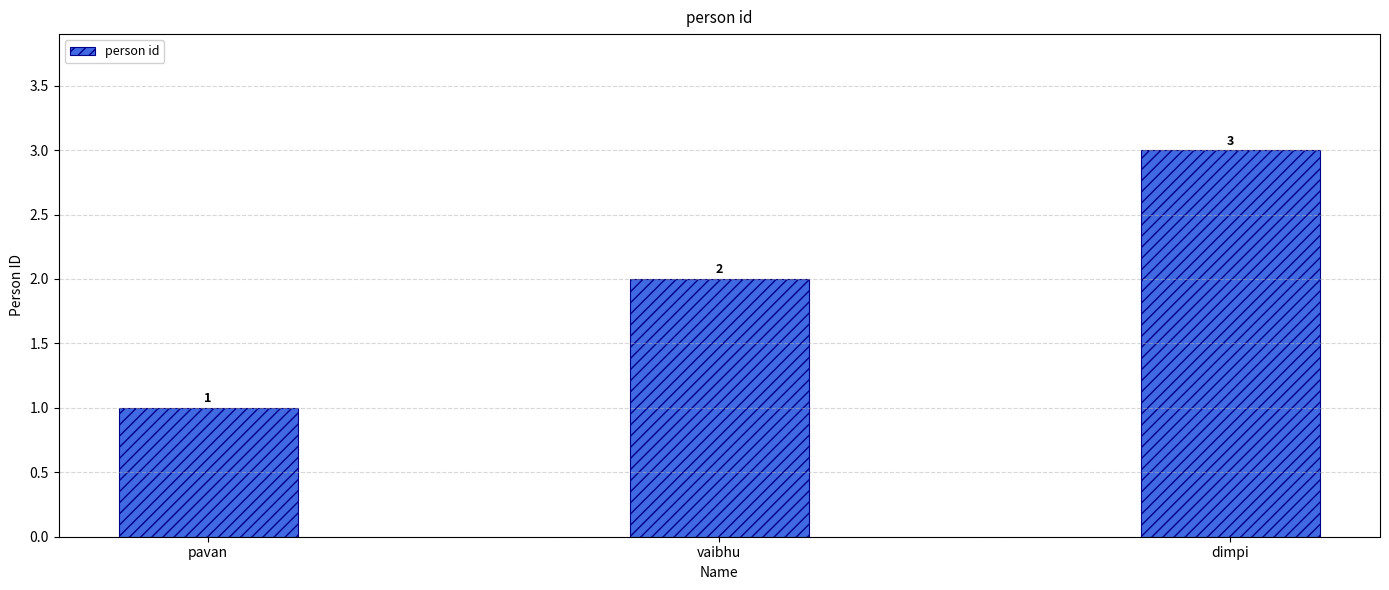

How many data points are less than 2?

1